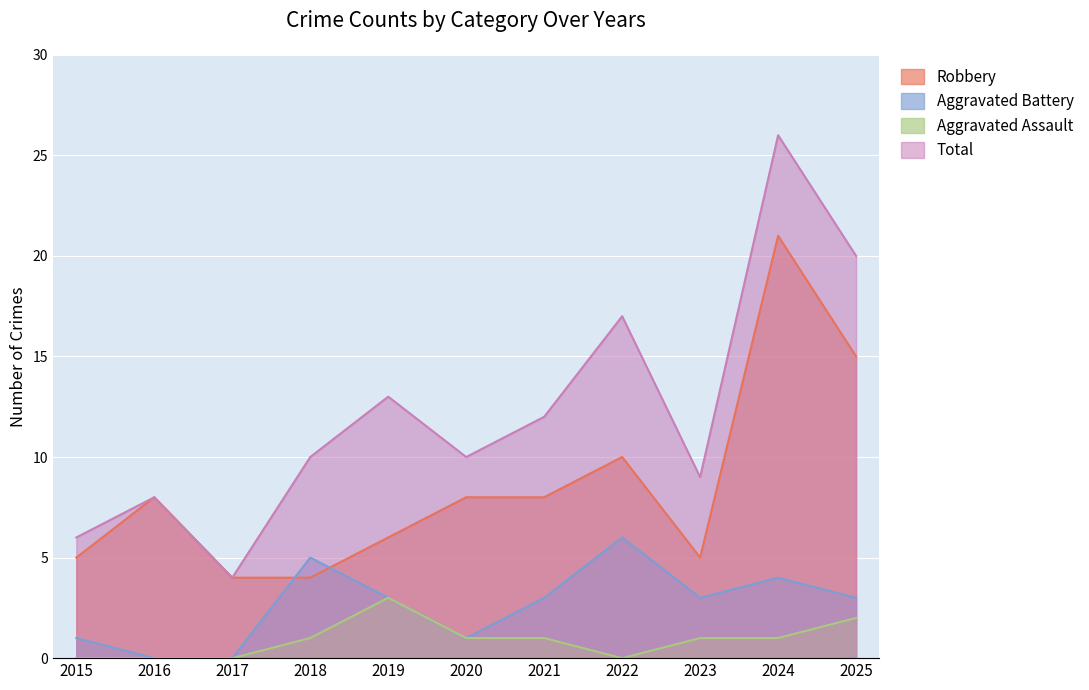

Reading right to left, extract all data points from this chart.

Robbery: 2025=15	2024=21	2023=5	2022=10	2021=8	2020=8	2019=6	2018=4	2017=4	2016=8	2015=5
Aggravated Battery: 2025=3	2024=4	2023=3	2022=6	2021=3	2020=1	2019=3	2018=5	2017=0	2016=0	2015=1
Aggravated Assault: 2025=2	2024=1	2023=1	2022=0	2021=1	2020=1	2019=3	2018=1	2017=0	2016=0	2015=0
Total: 2025=20	2024=26	2023=9	2022=17	2021=12	2020=10	2019=13	2018=10	2017=4	2016=8	2015=6